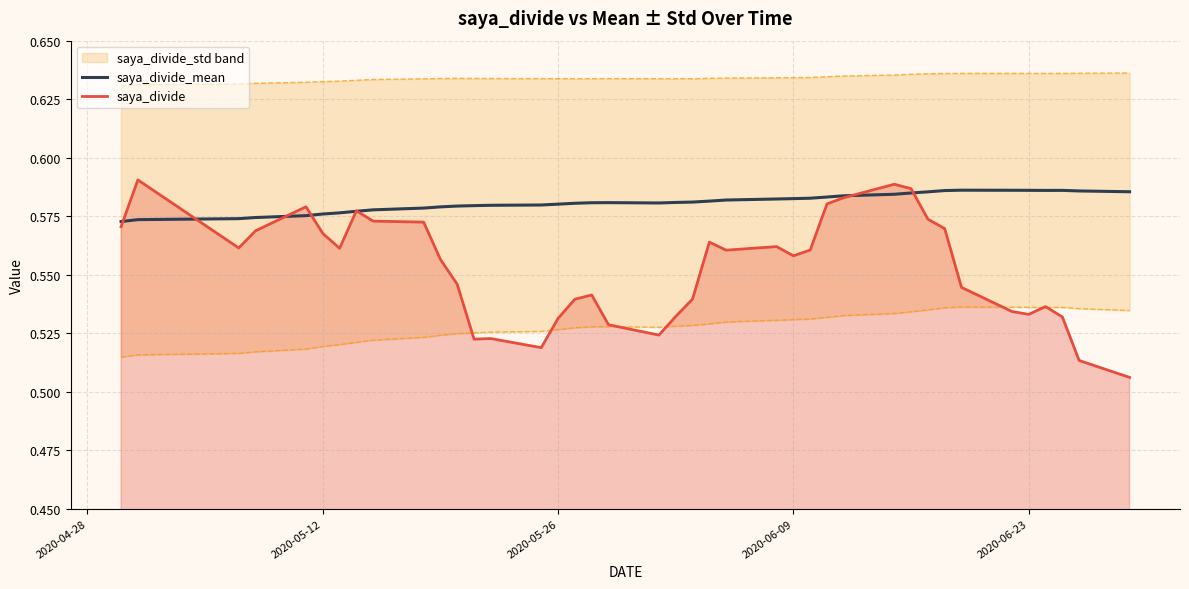

Does the chart have visible grid lines?

Yes